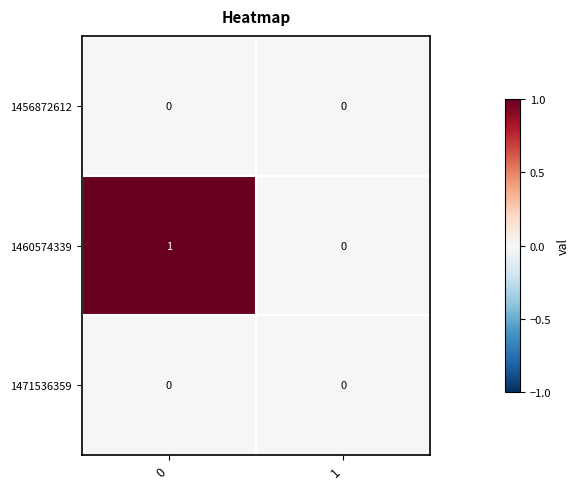

Reading left to right, extract all data points from this chart.

1456872612: 0	0
1460574339: 1	0
1471536359: 0	0